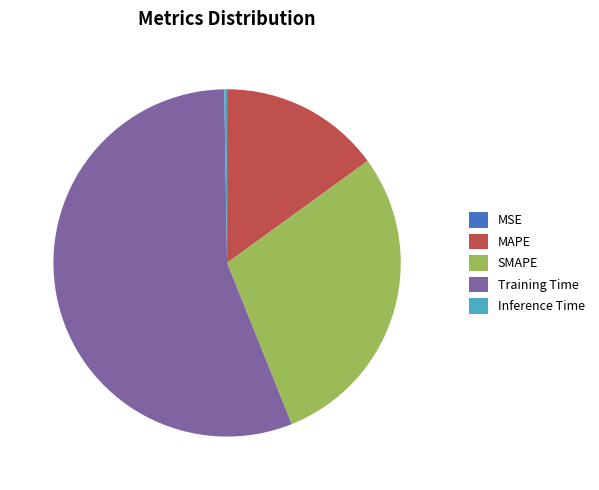

Which has a higher value, MAPE or Training Time?

Training Time